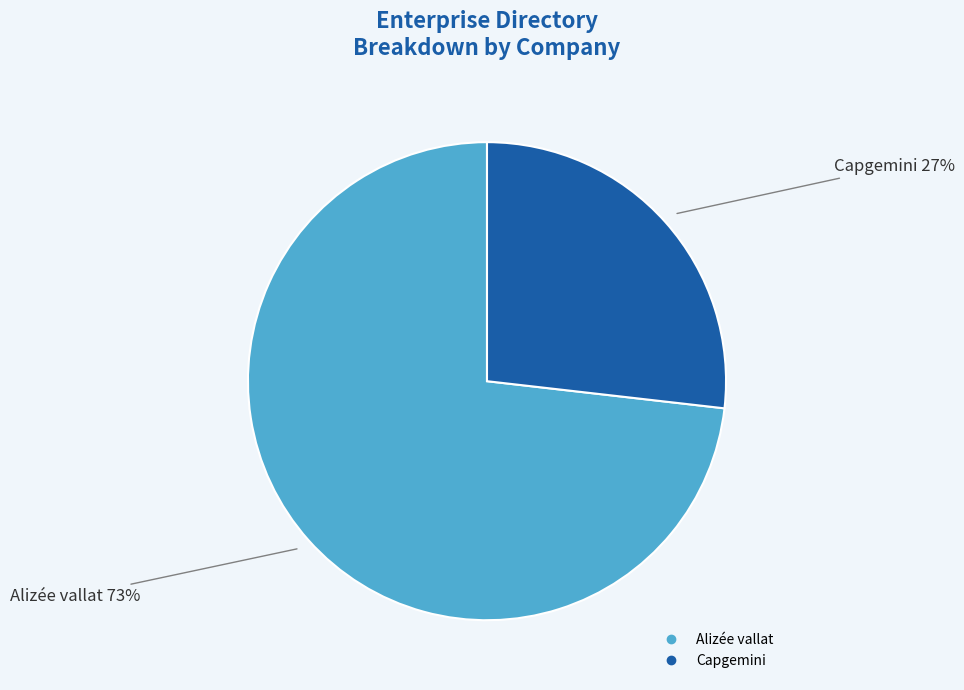

Is it true that Alizée vallat is 73% of the pie?

True